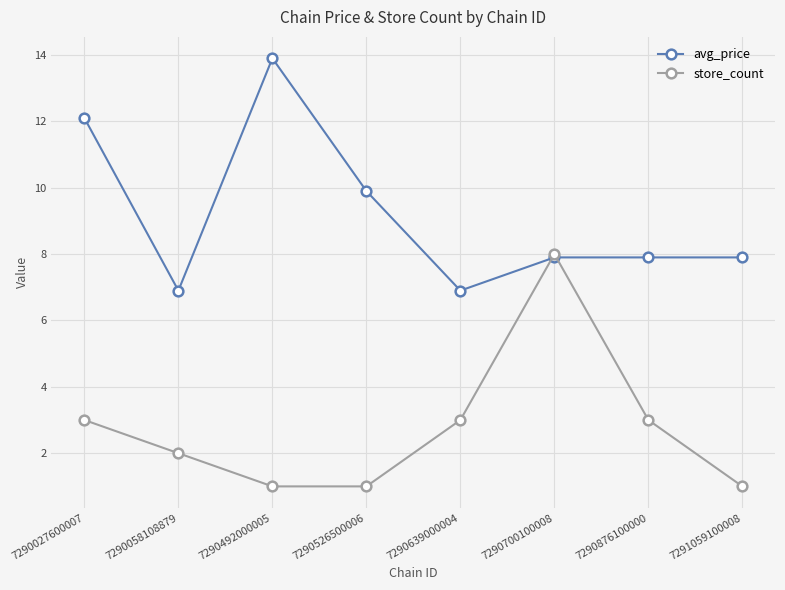

Between 7290492000005 and 7290876100000, which series saw the biggest shift?

avg_price